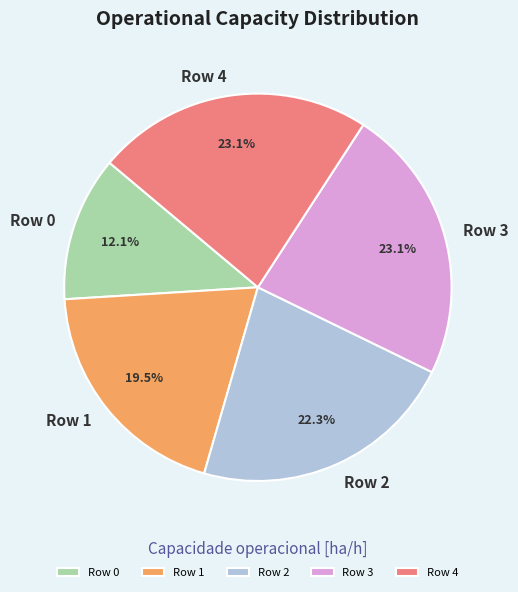

Does Row 3 represent more than half of the total?

No